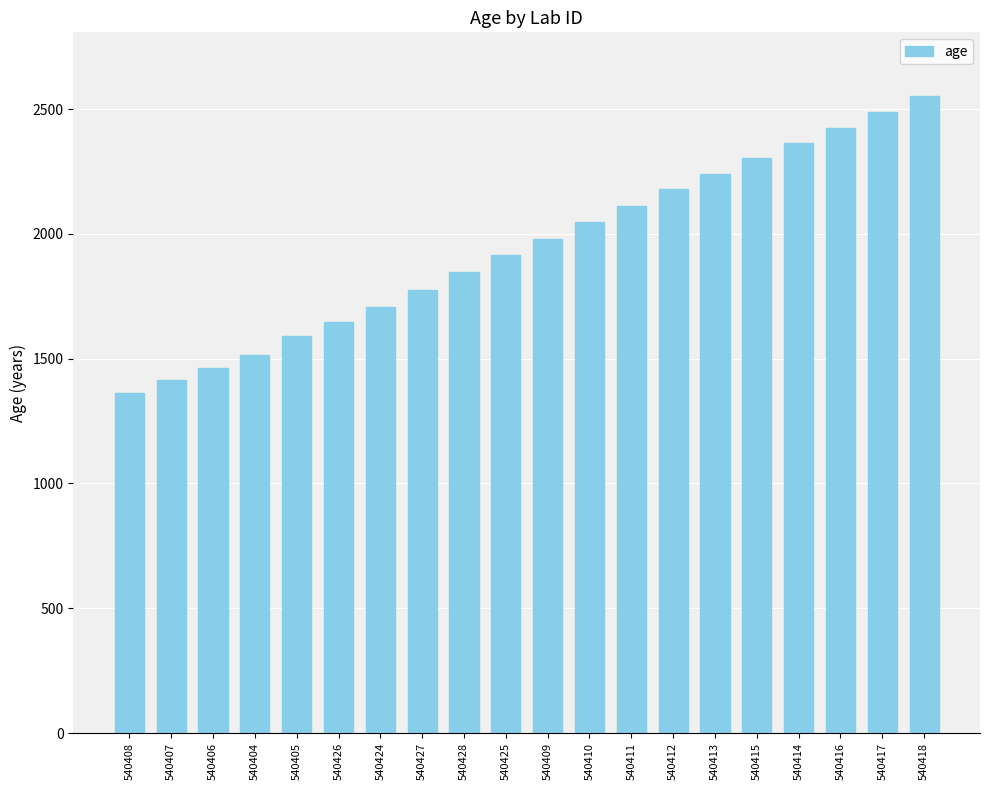

Reading left to right, what are all the values shown in this chart?

540408=1364	540407=1414	540406=1464	540404=1515	540405=1589	540426=1648	540424=1705	540427=1775	540428=1848	540425=1915	540409=1981	540410=2047	540411=2113	540412=2179	540413=2241	540415=2303	540414=2364	540416=2425	540417=2487	540418=2552